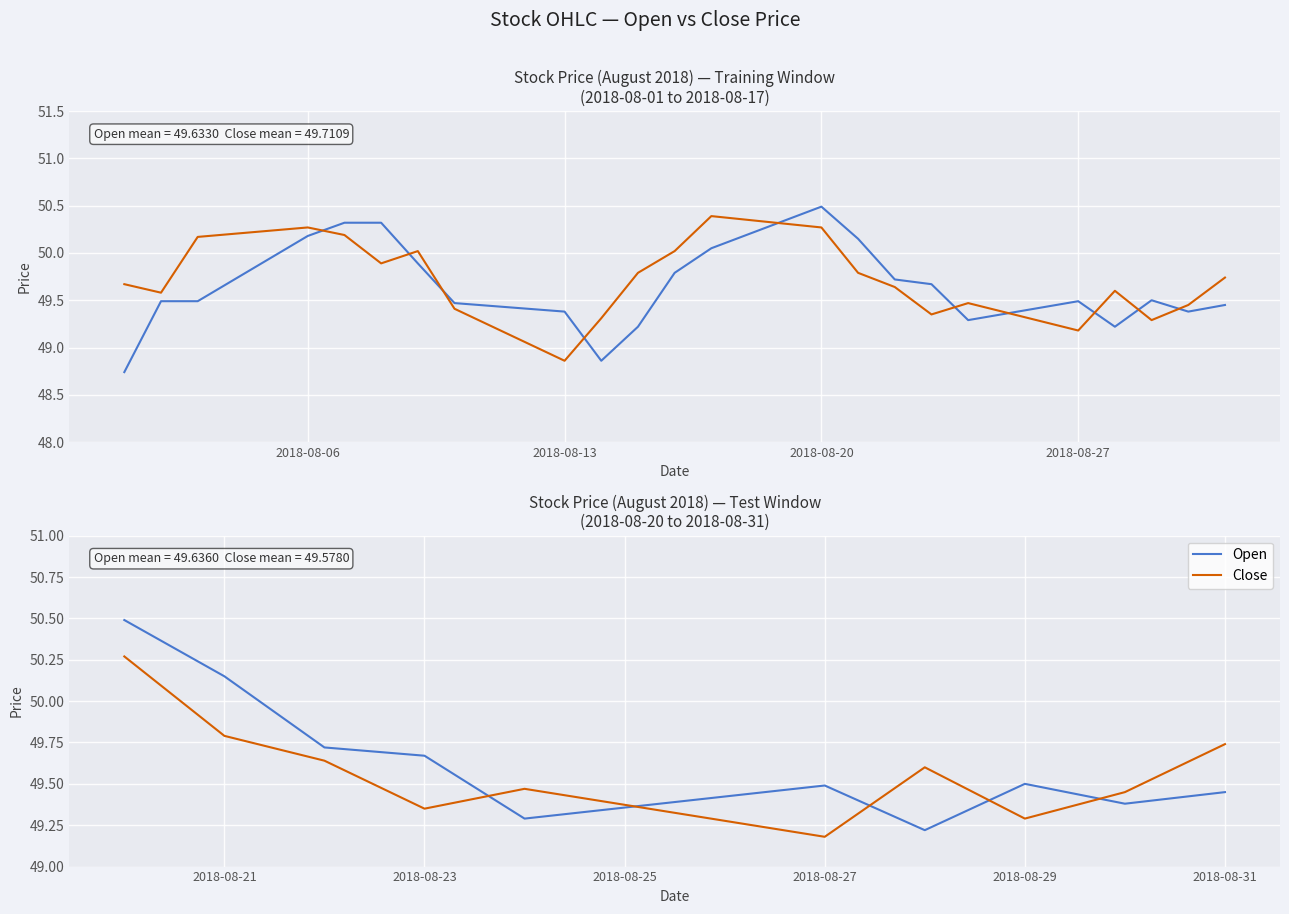

True or false: Close and Open cross at least once.

True